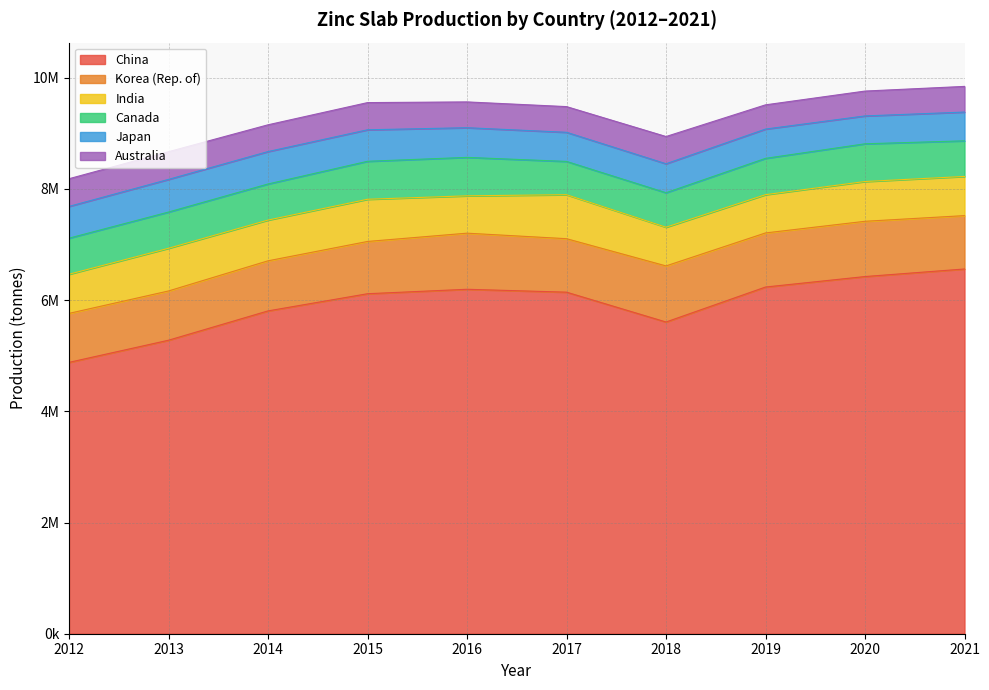

Is it true that Japan equals 358077 at 2021?

False